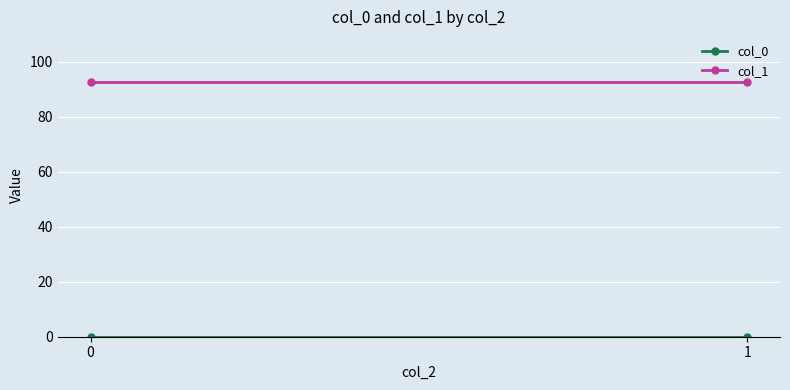

Reading left to right, what are all the values shown in this chart?

col_0: 0.1	0.1
col_1: 92.6	92.6